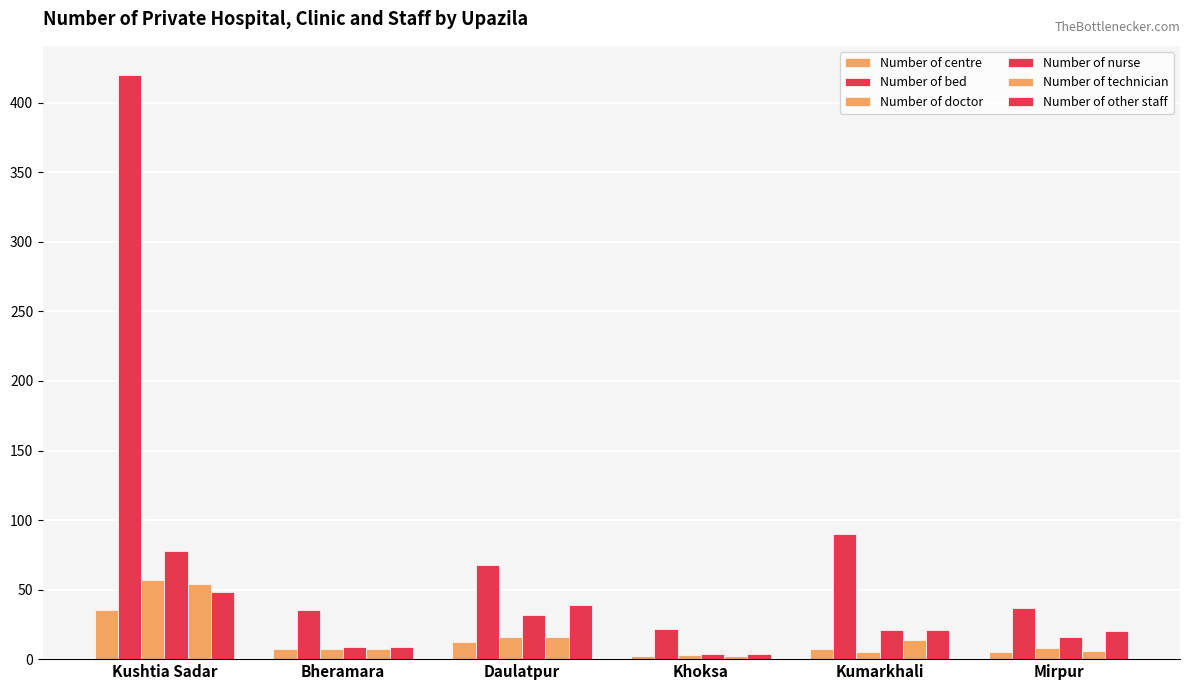

At which label does Number of technician first exceed 14?

Kushtia Sadar